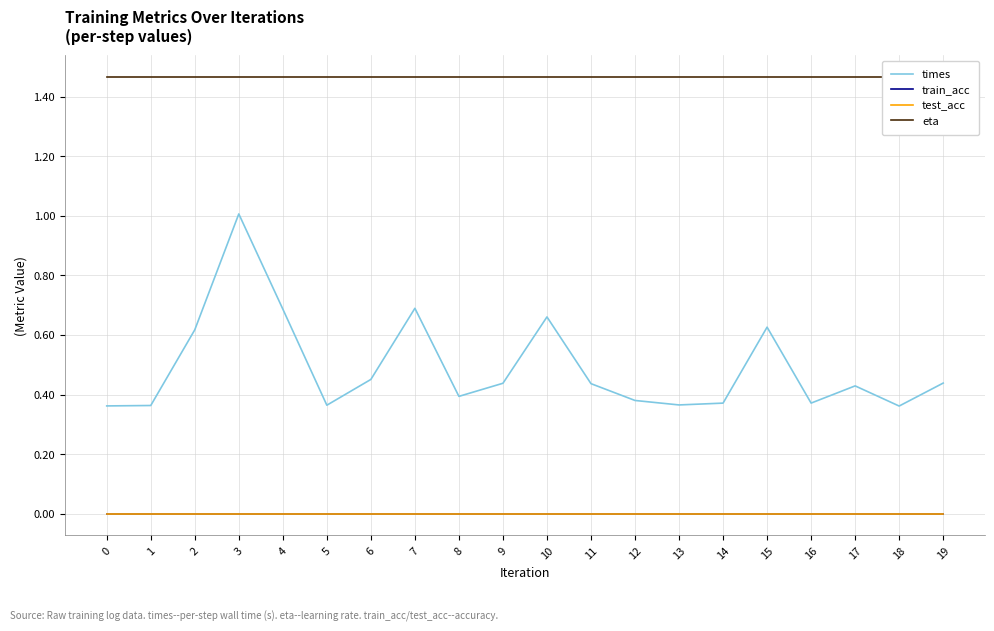

Which series has the widest spread of values?

times